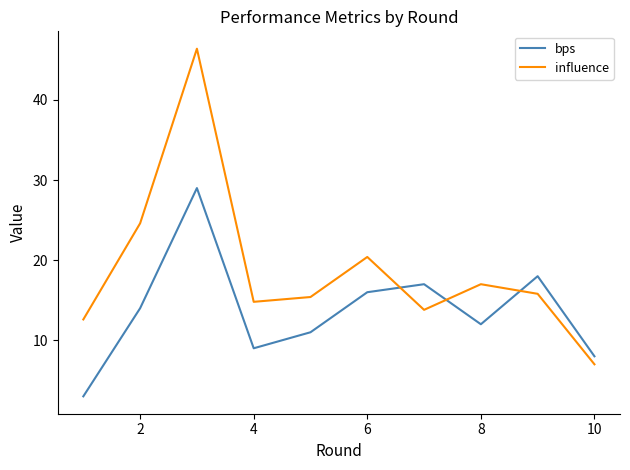

What is the lowest value of the bps series?

3.0